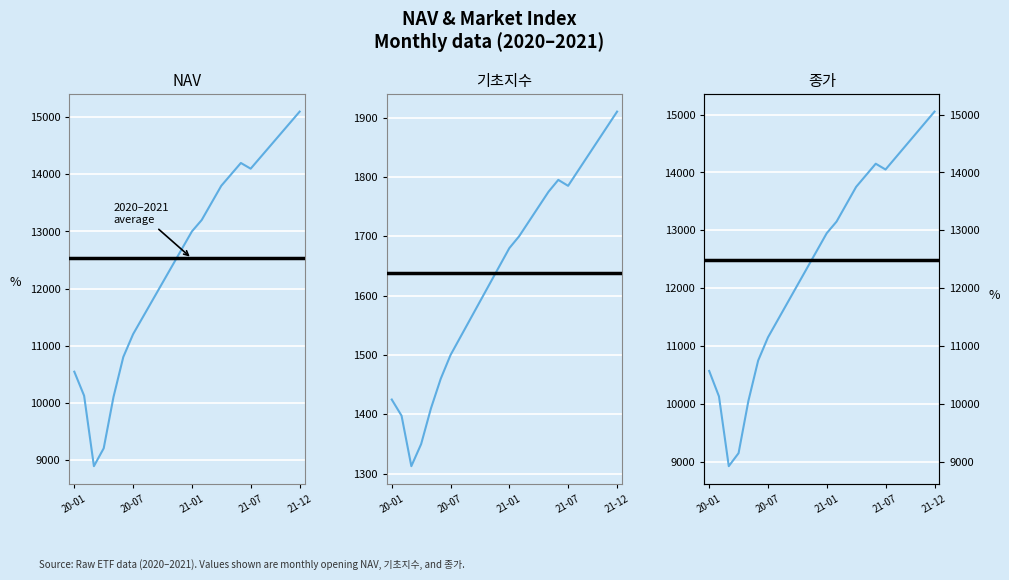

Count the number of data series in this chart.

3